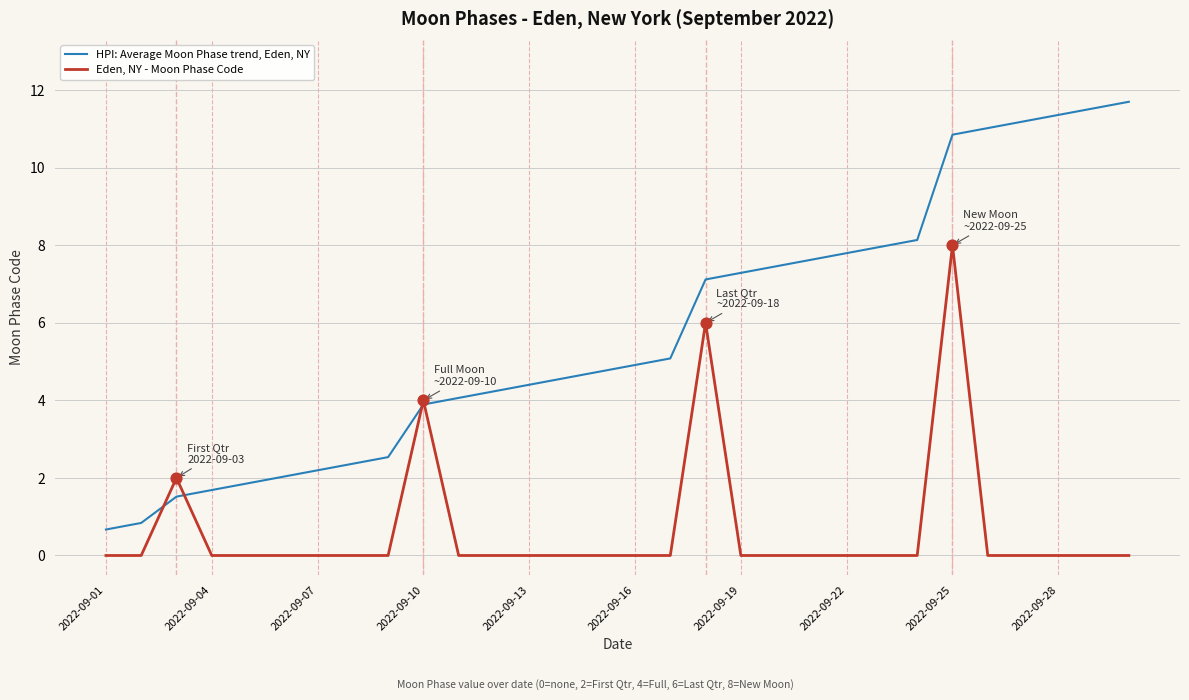

Which series has the largest total across all categories?

HPI: Average Moon Phase trend, Eden, NY